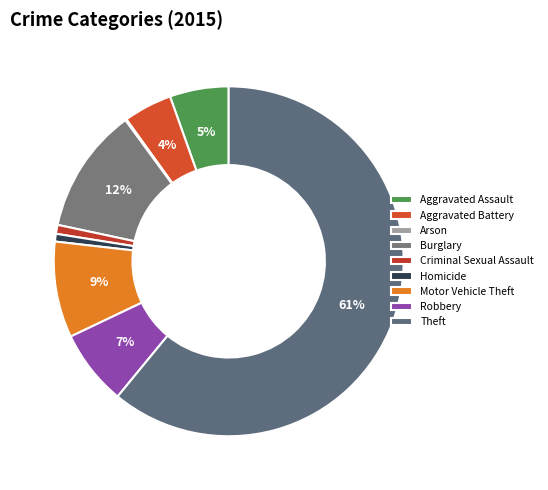

Rank the categories by value from highest to lowest.

Theft, Burglary, Motor Vehicle Theft, Robbery, Aggravated Assault, Aggravated Battery, Criminal Sexual Assault, Homicide, Arson